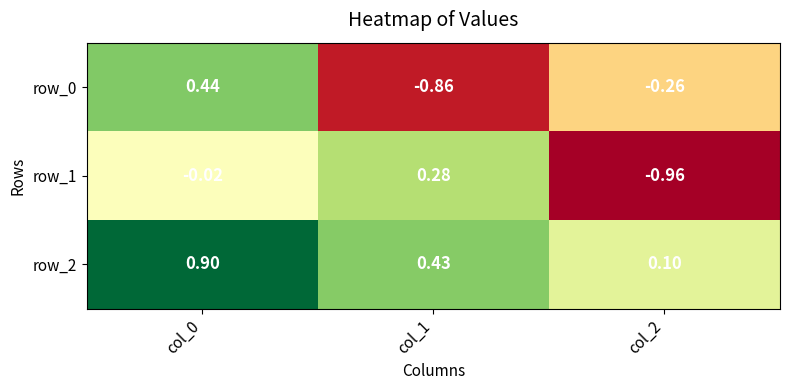

Is the value of row_0 at col_0 greater than the value of row_1 at col_0?

Yes